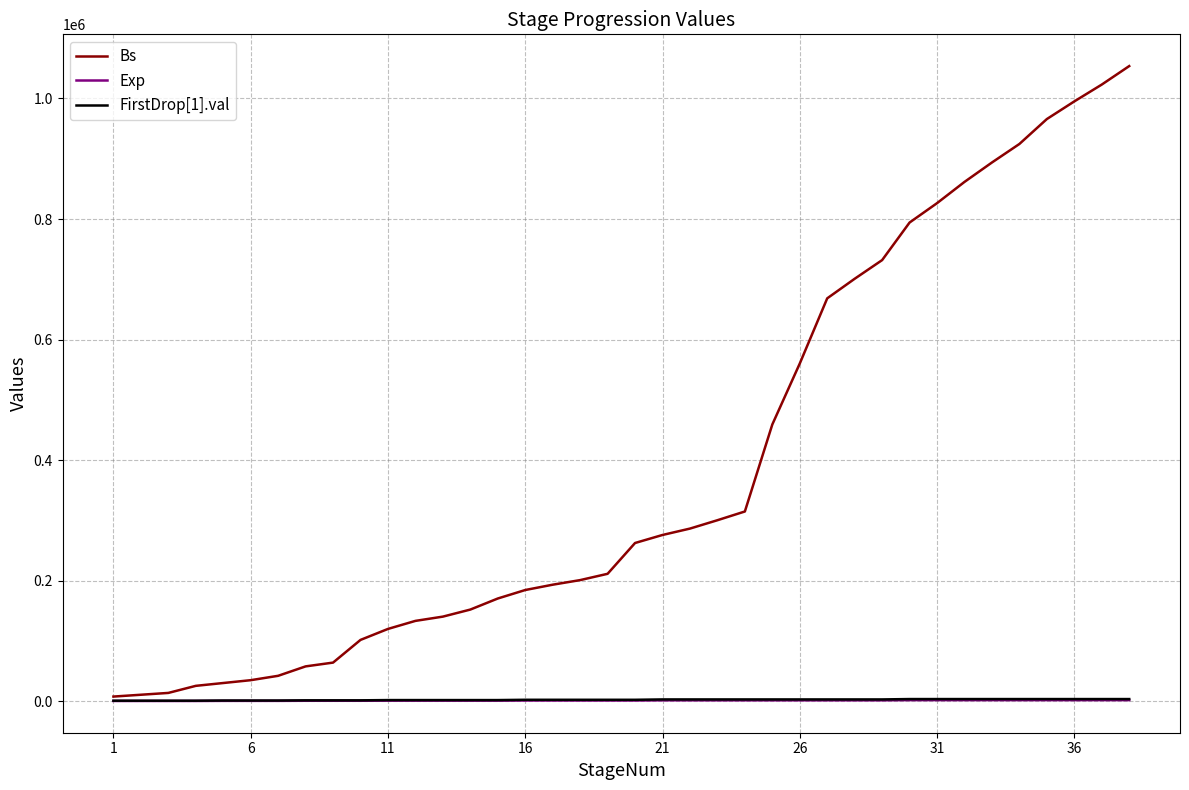

Which series has the largest total across all categories?

Bs